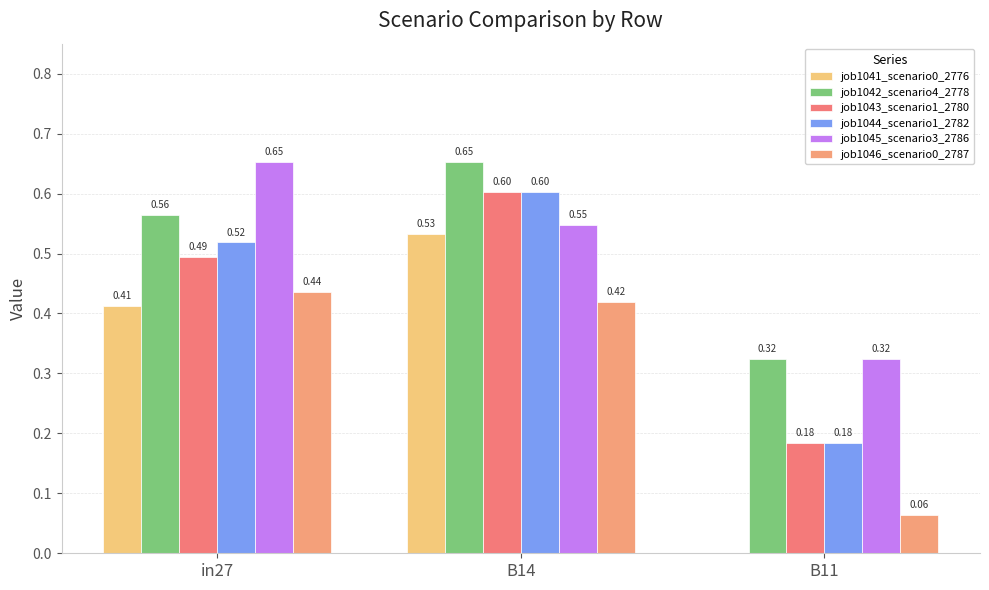

The value of job1046_scenario0_2787 at in27 is 0.4. True or false?

True